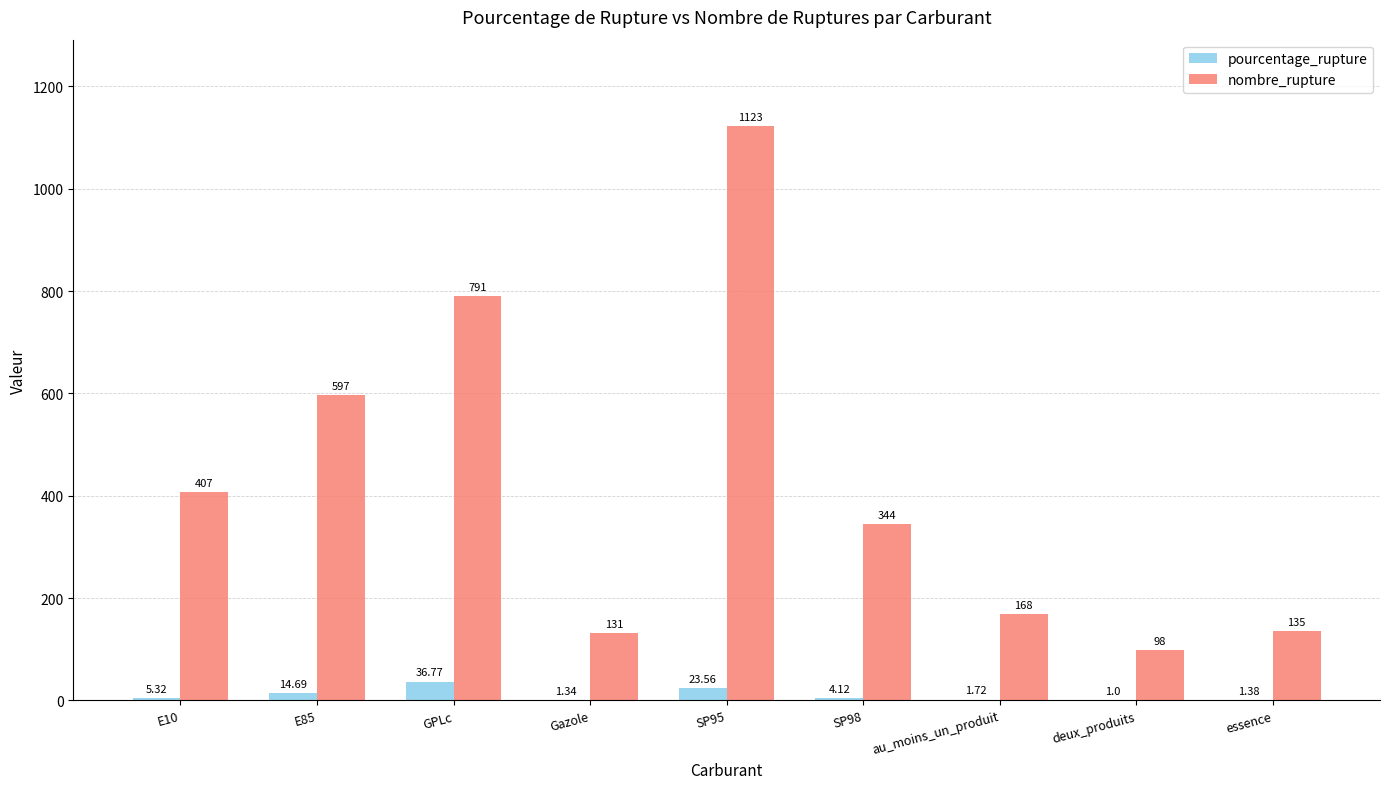

What is the total value across all series at Gazole?

132.3